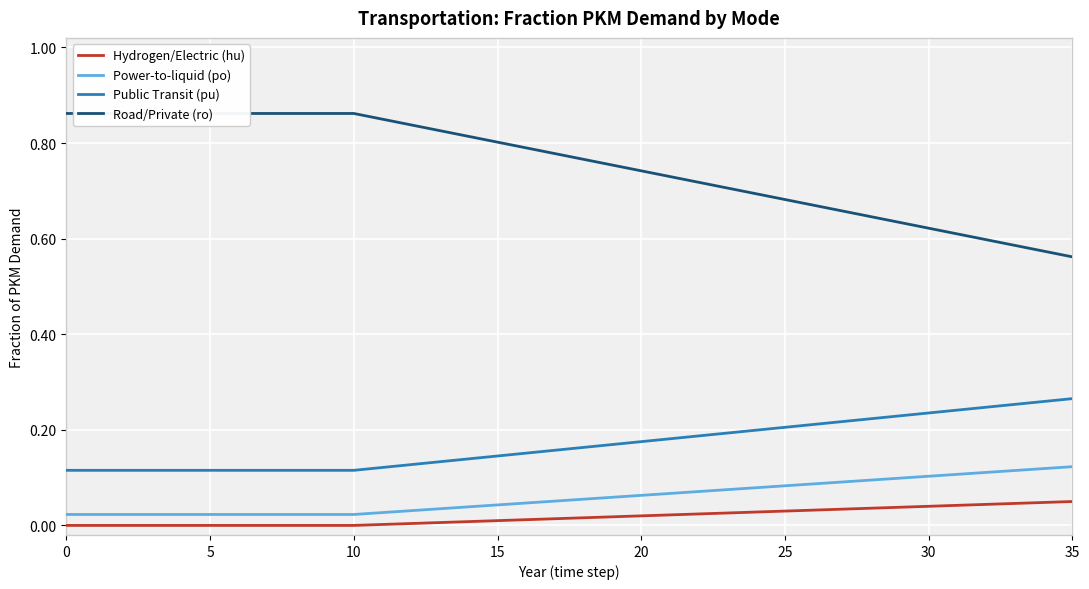

True or false: Road/Private (ro) and Power-to-liquid (po) intersect in this chart.

False